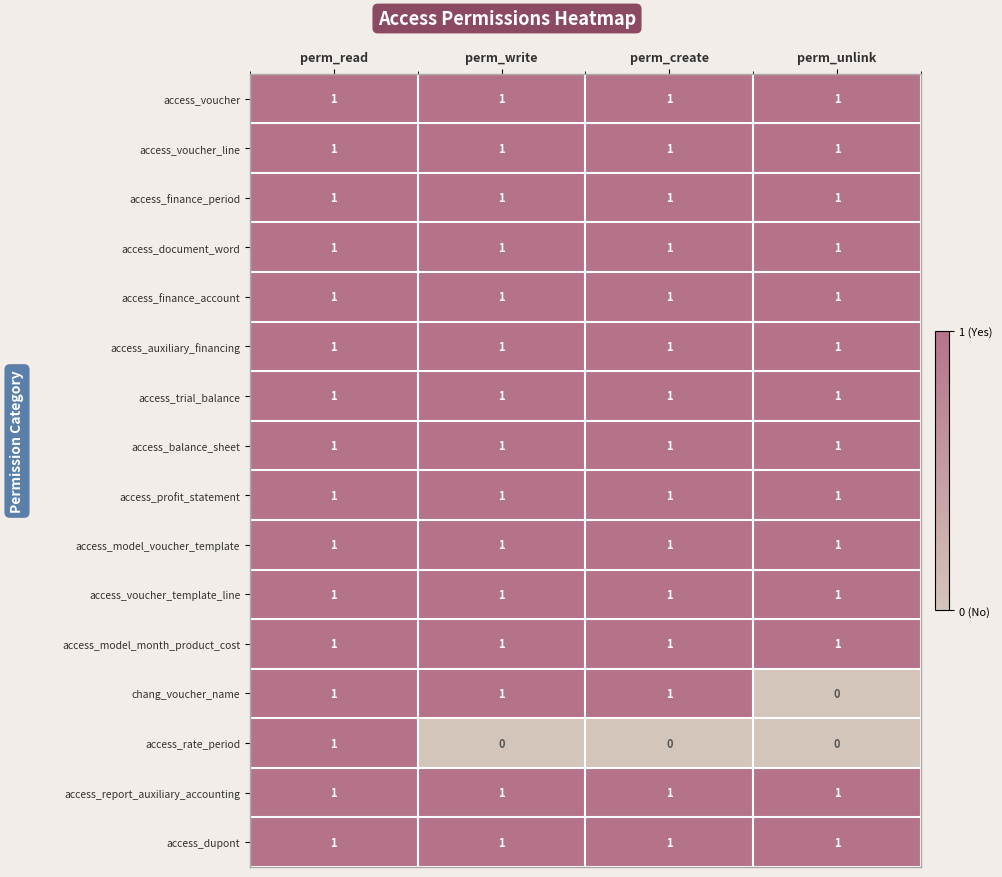

Count the number of categories in the chart.

4